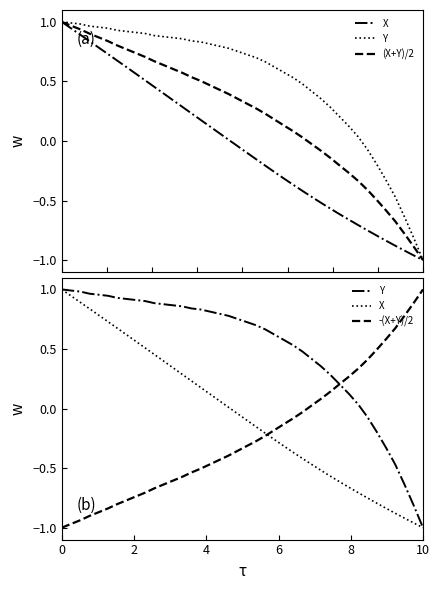

What is the average value of the Y series?

0.5